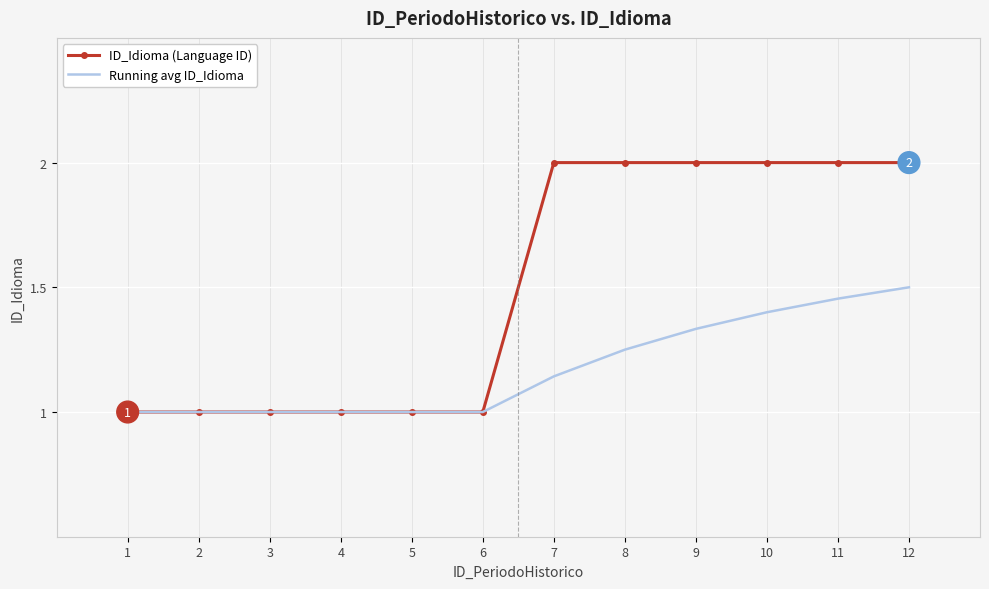

The Running avg ID_Idioma series shows 0.6 at 9. True or false?

False